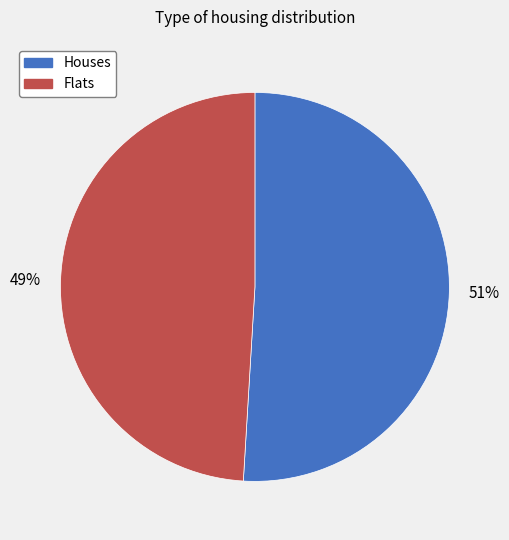

Does any single category account for the majority?

Yes